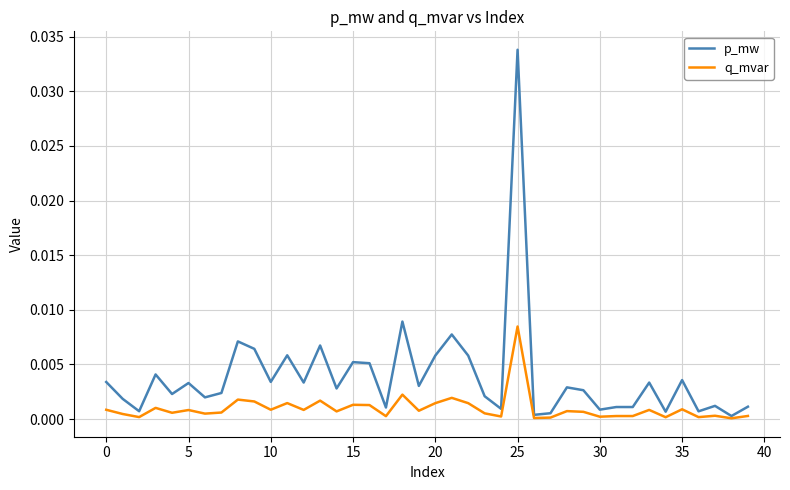

Which series has the widest spread of values?

p_mw